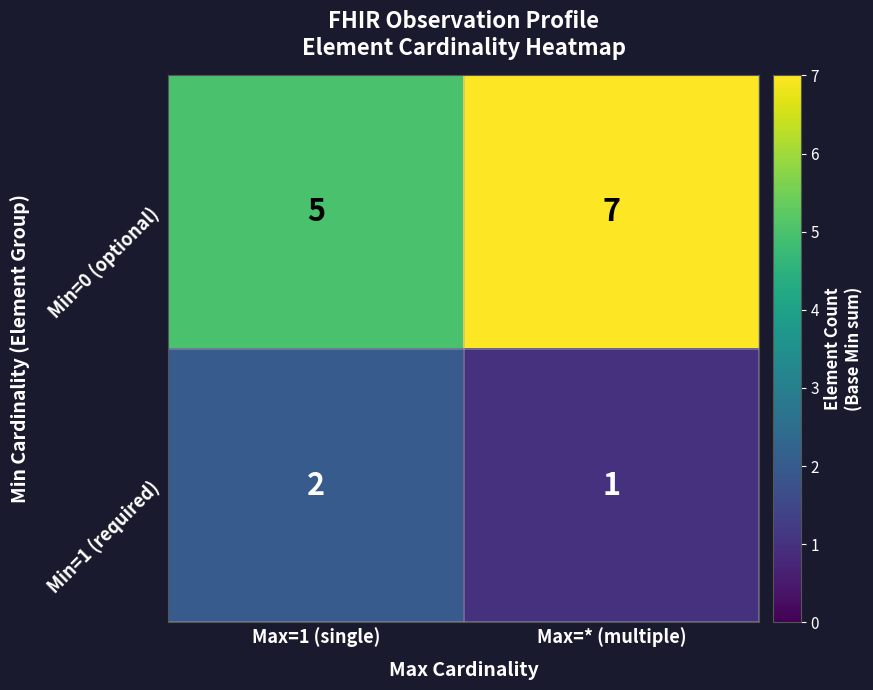

What is the sum of all Min=1 (required) values?

3